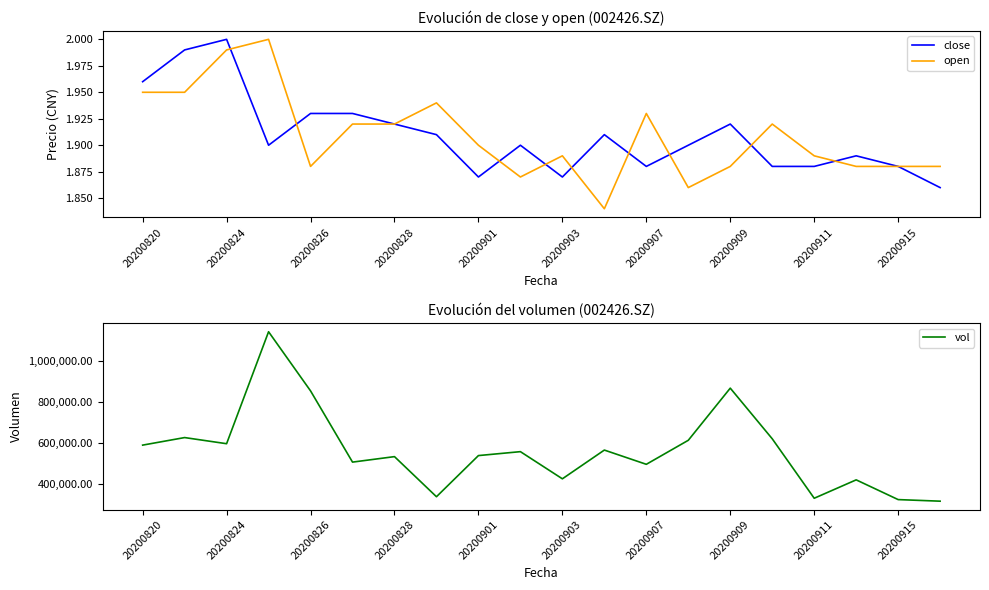

At which label does vol reach its minimum?

19